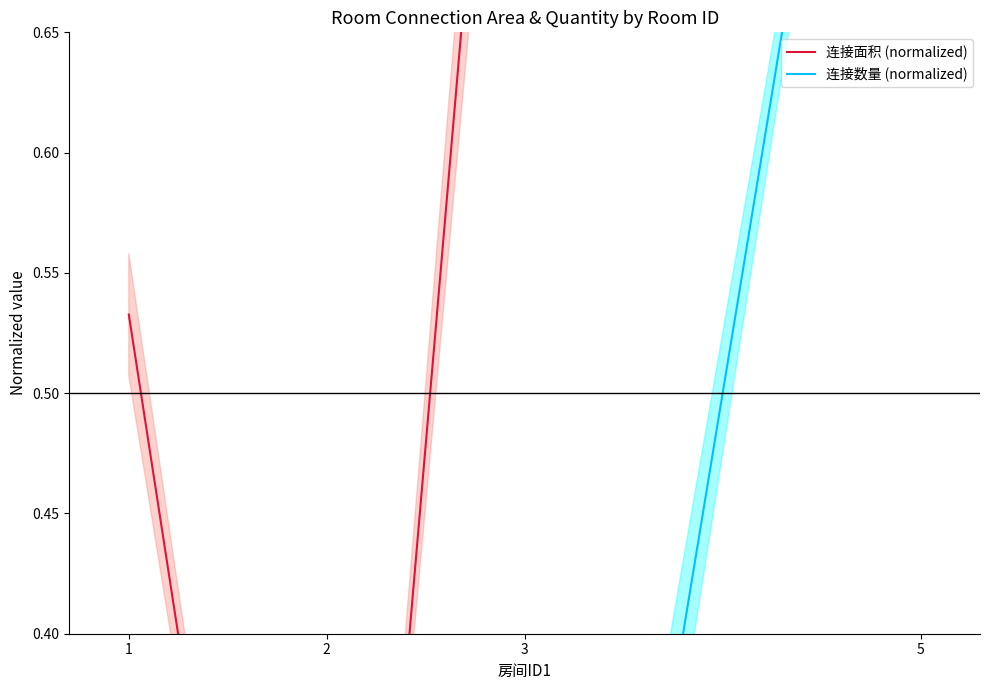

List the series in order of their overall mean, lowest first.

连接数量 (normalized), 连接面积 (normalized)